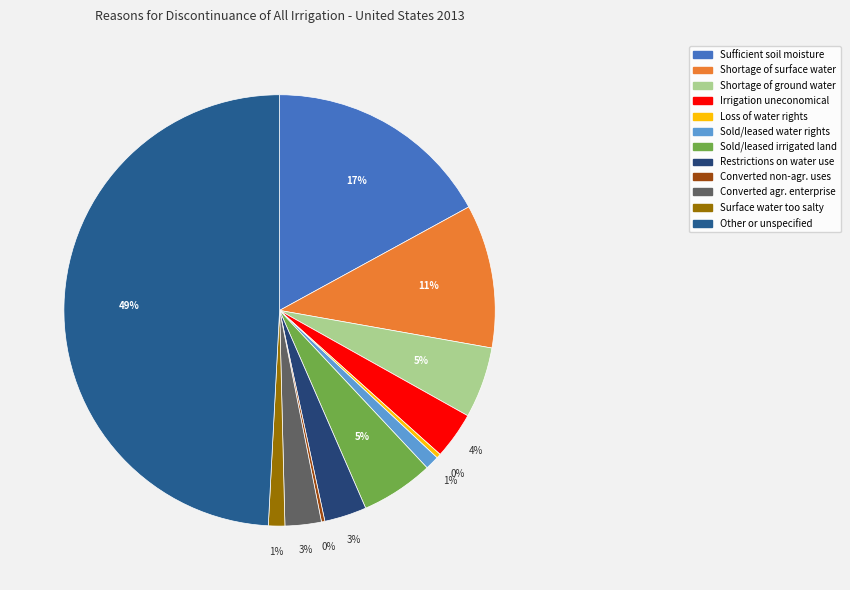

To the nearest percent, what is the average slice percentage?

8%